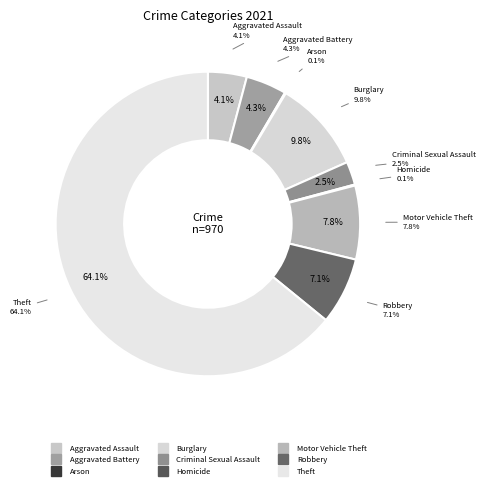

Which slice is the largest?

Theft